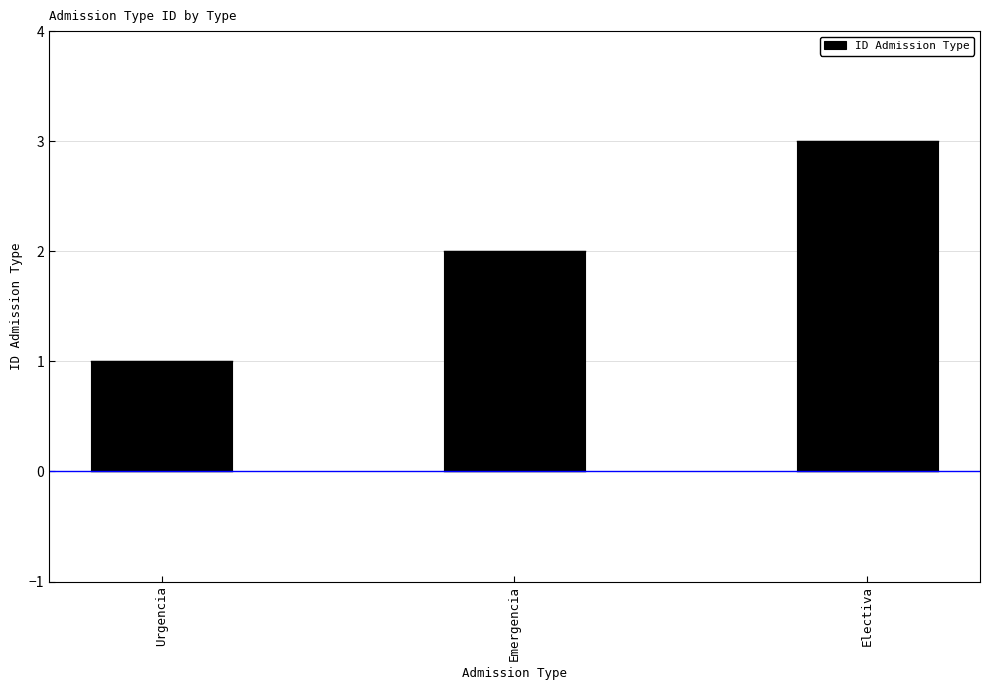

Rank the categories by value from lowest to highest.

Urgencia, Emergencia, Electiva